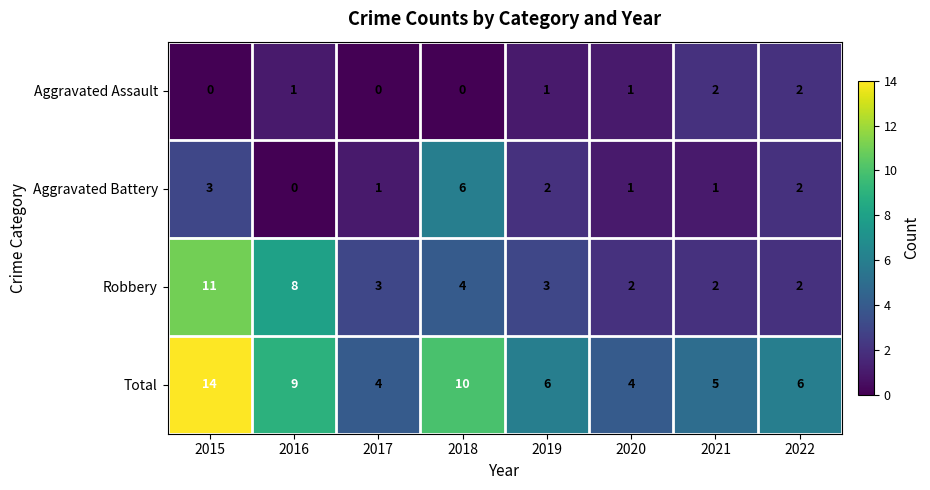

What is the difference between the second highest and second lowest values in the Robbery series?

6